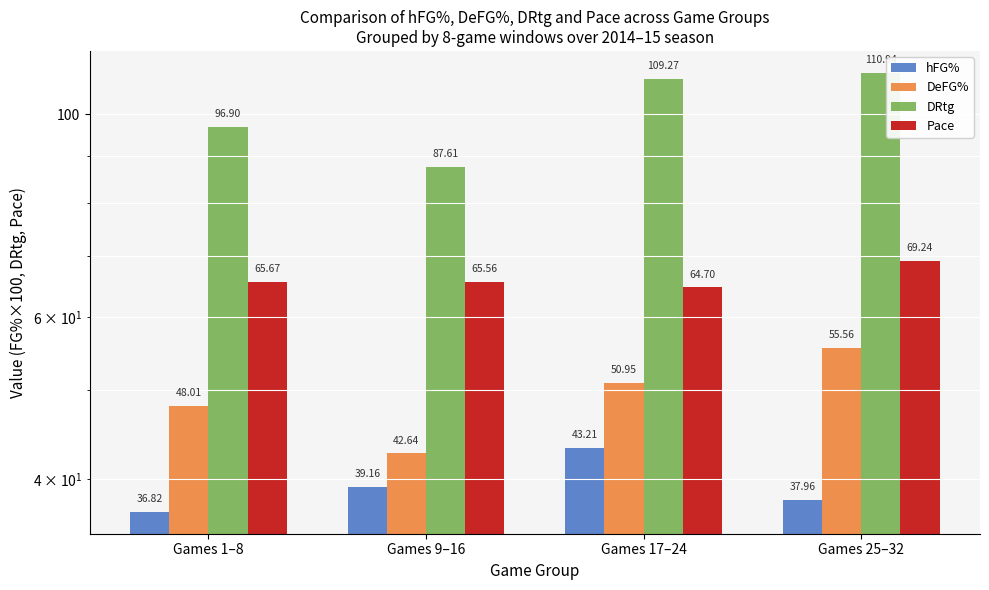

Reading right to left, transcribe all the data shown in this chart.

hFG%: 38.0	43.2	39.2	36.8
DeFG%: 55.6	51.0	42.6	48.0
DRtg: 110.9	109.3	87.6	96.9
Pace: 69.2	64.7	65.6	65.7